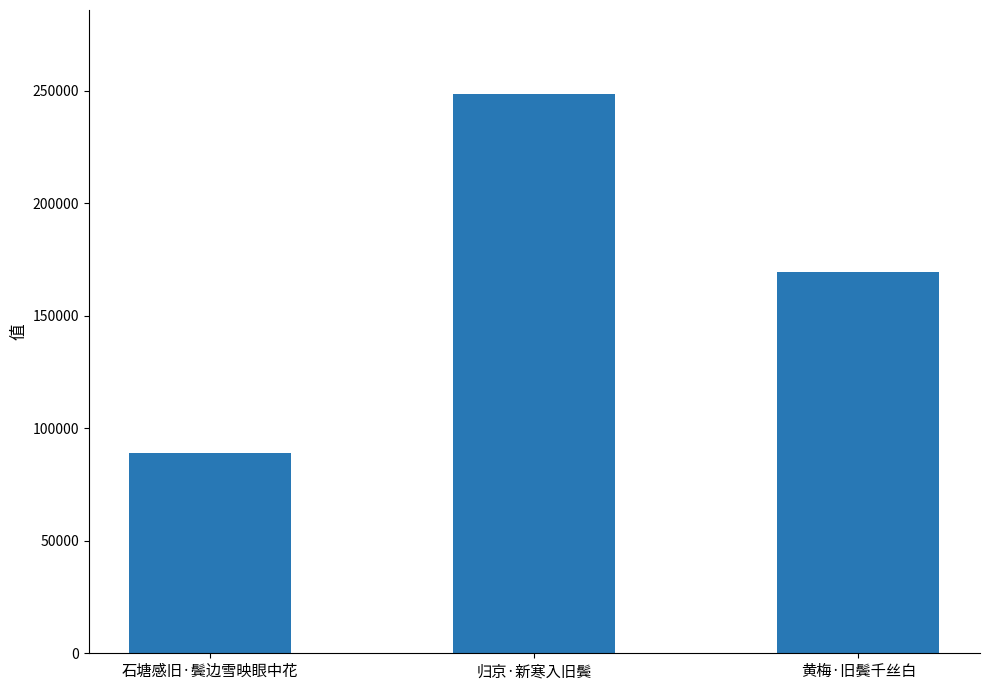

What is the minimum value shown in the chart?

88894